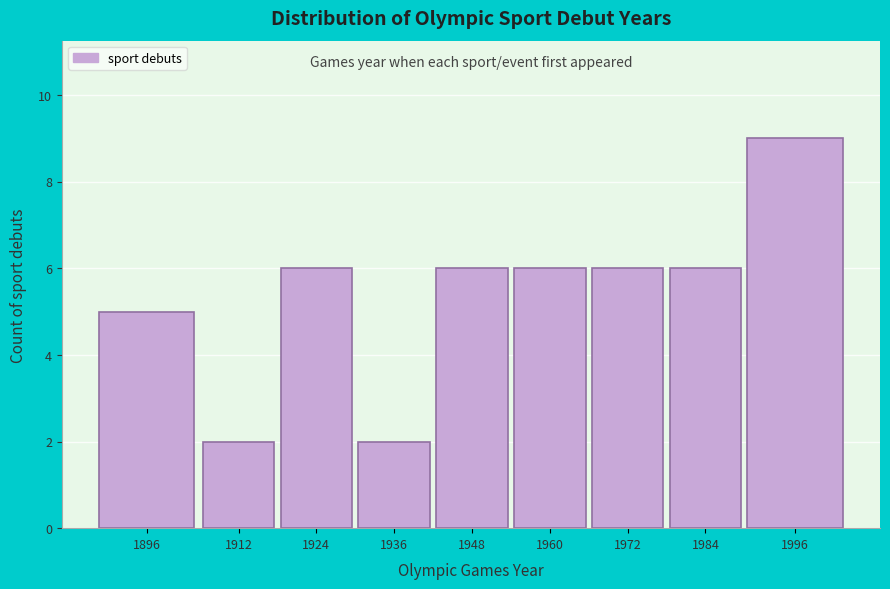

Reading left to right, list all the values displayed in this chart.

1896=5	1912=2	1924=6	1936=2	1948=6	1960=6	1972=6	1984=6	1996=9